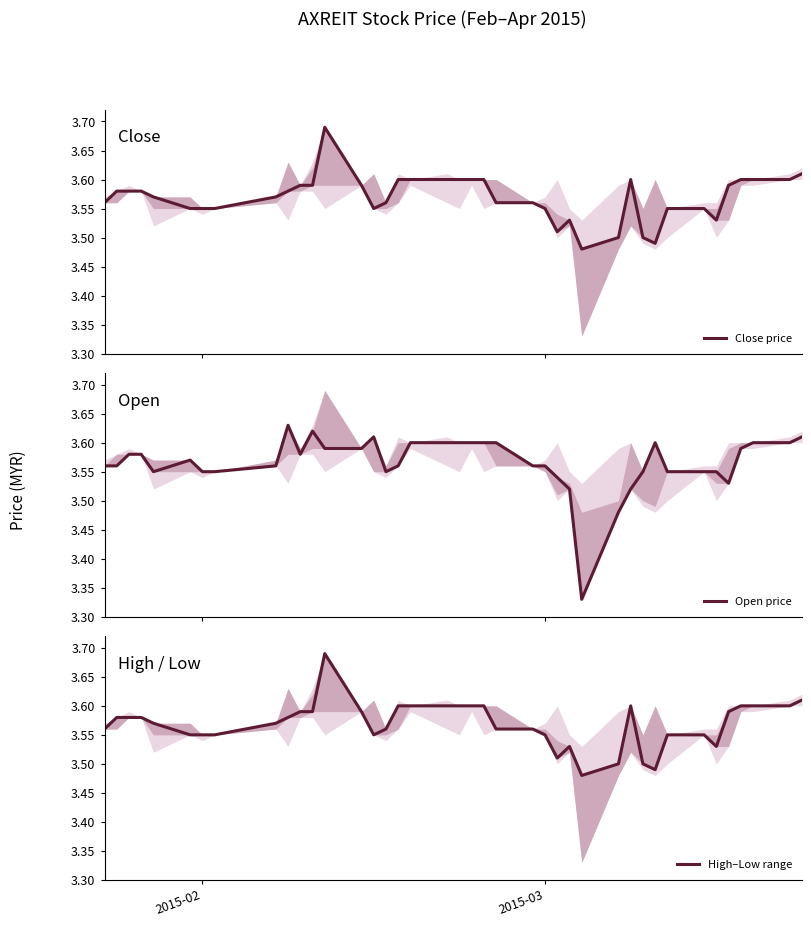

Does the chart have visible grid lines?

No